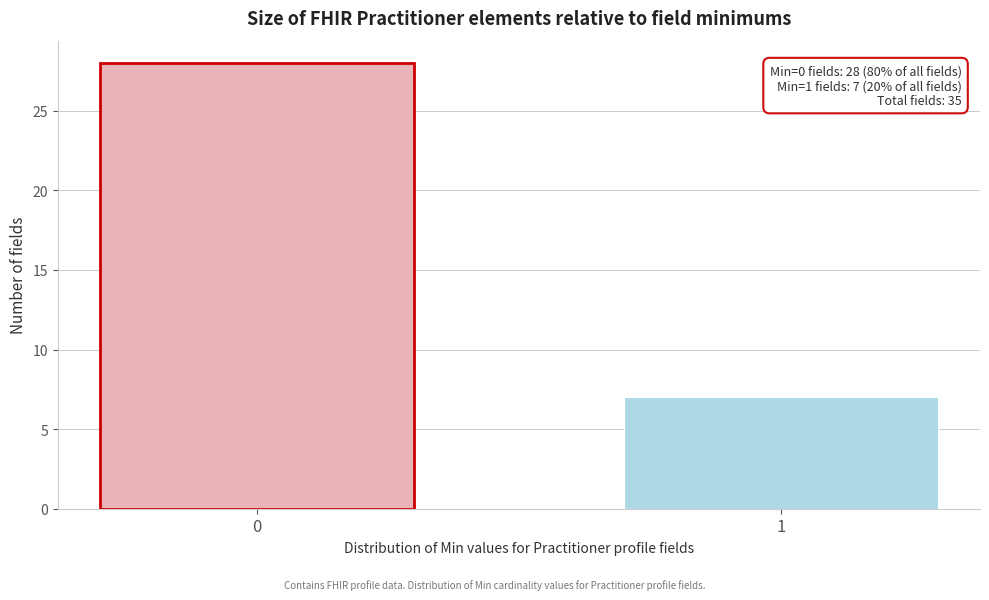

Reading right to left, transcribe all the data shown in this chart.

1=7	0=28